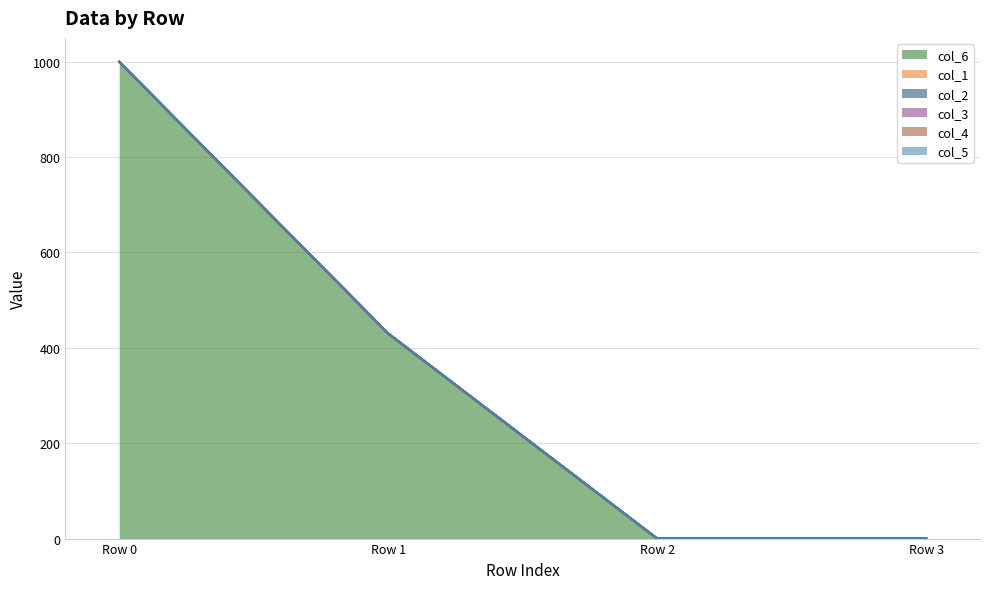

True or false: col_6 has a value of 769 at Row 1.

False